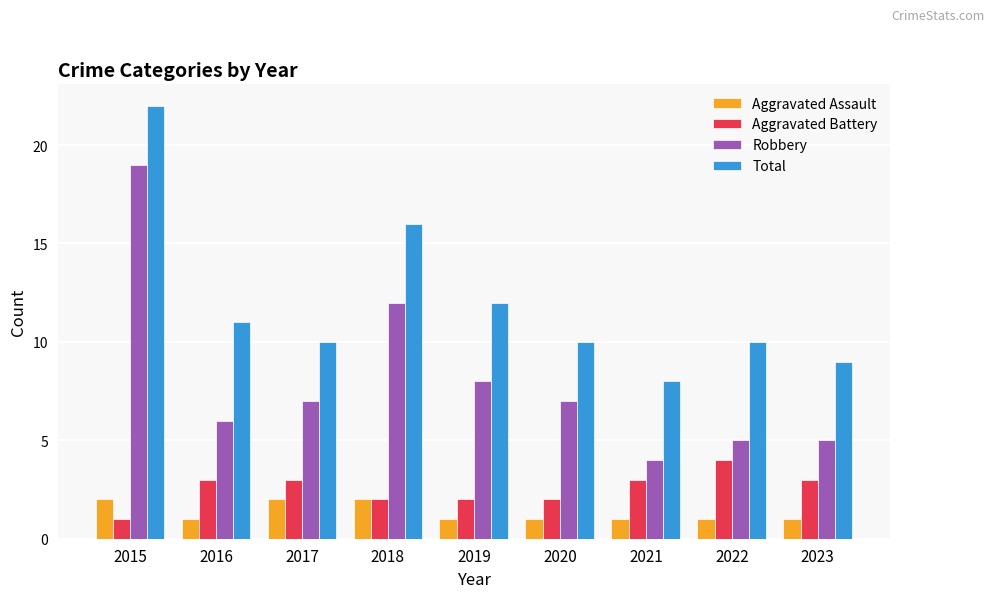

What is the difference between the highest and lowest values at 2019?

11